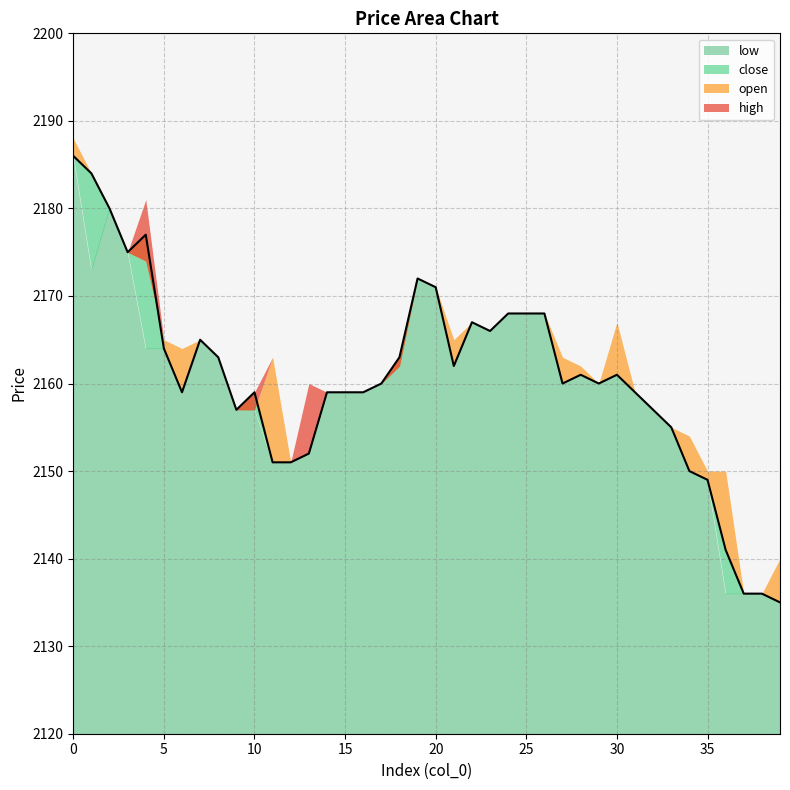

True or false: low and open intersect in this chart.

False